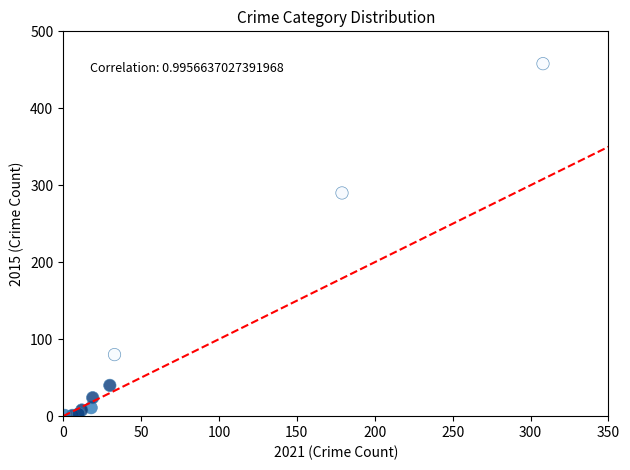

What Y value in the scatter plot is closest to 229?

290